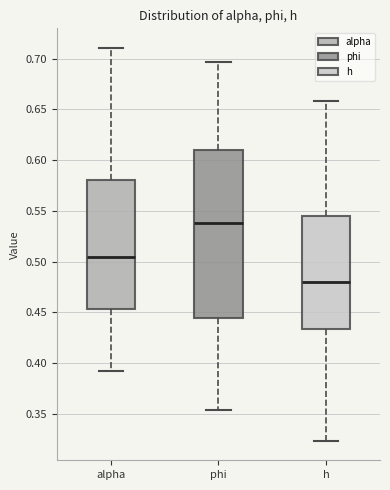

Reading left to right, transcribe this box plot: for each box, give where its median line is, the range the box spans, and where its two whiskers end, as read against the y-axis. The values are not printed on the chart, so give them approximately, as read against the axis.

alpha: median 0.505, box 0.455 to 0.580, whiskers 0.390 to 0.710
phi: median 0.540, box 0.445 to 0.610, whiskers 0.355 to 0.695
h: median 0.480, box 0.435 to 0.545, whiskers 0.325 to 0.660